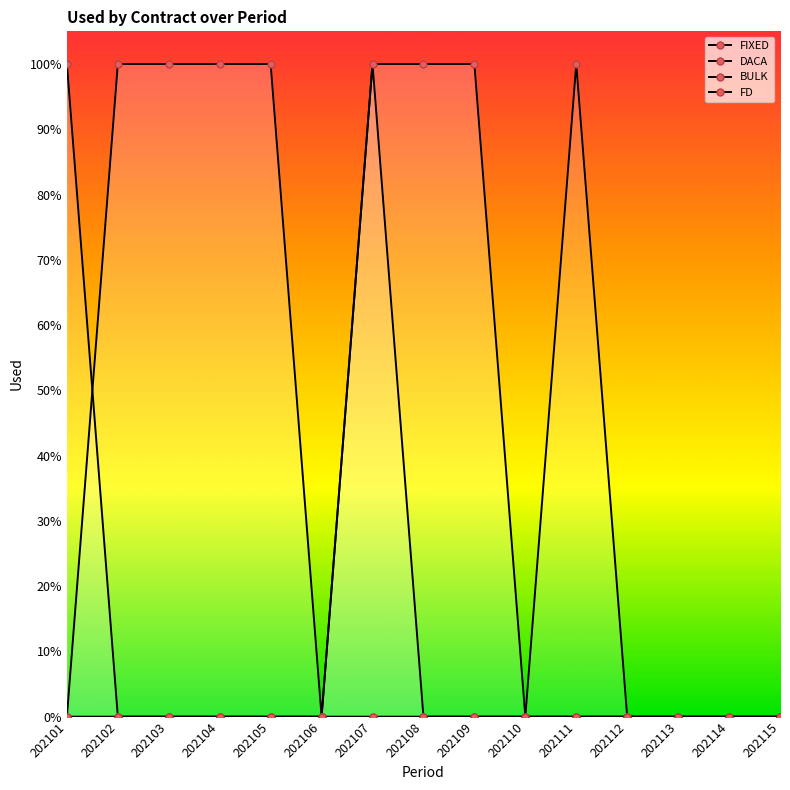

What is the difference between the highest and lowest values at 202102?

1